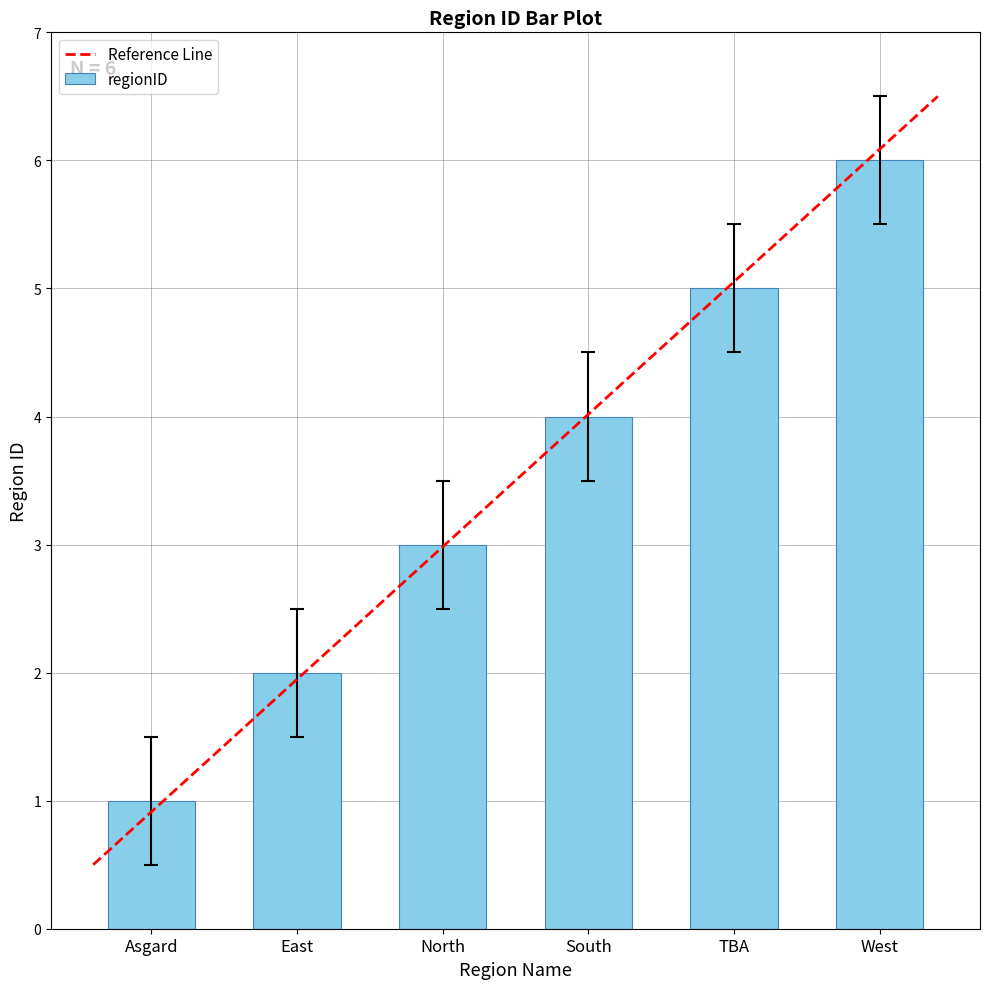

List the labels in order of value, largest first.

West, TBA, South, North, East, Asgard